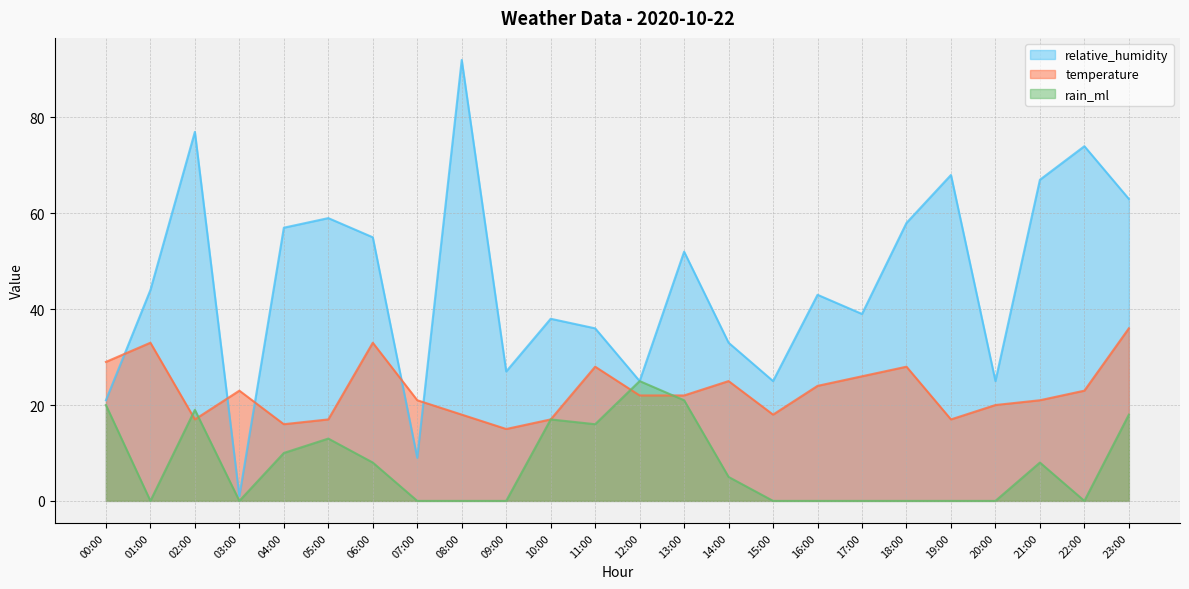

Which series has the widest spread of values?

relative_humidity